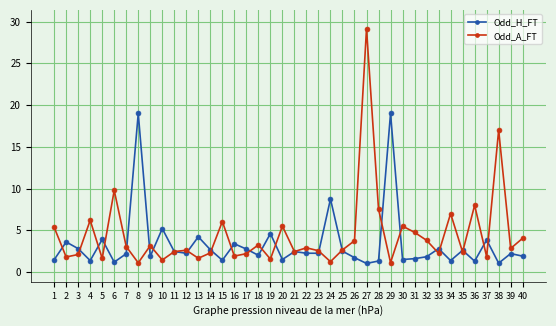

The value of Odd_H_FT at 26 is 1.7. True or false?

True